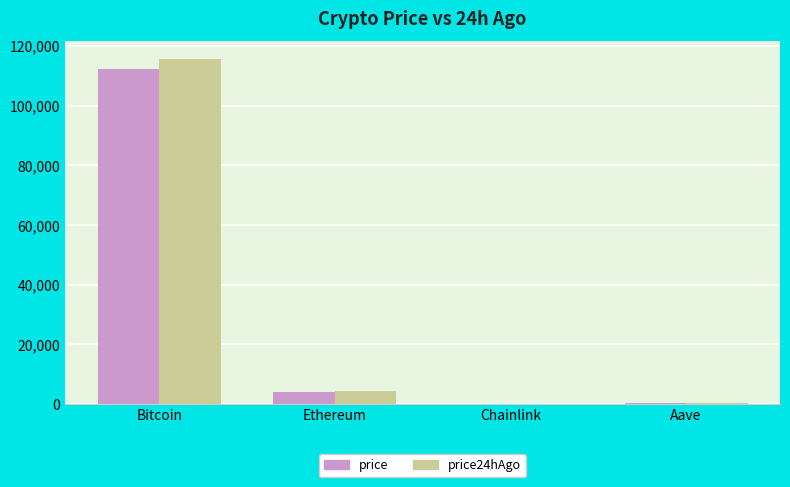

Is the value of price24hAgo at Bitcoin greater than the value of price at Bitcoin?

Yes